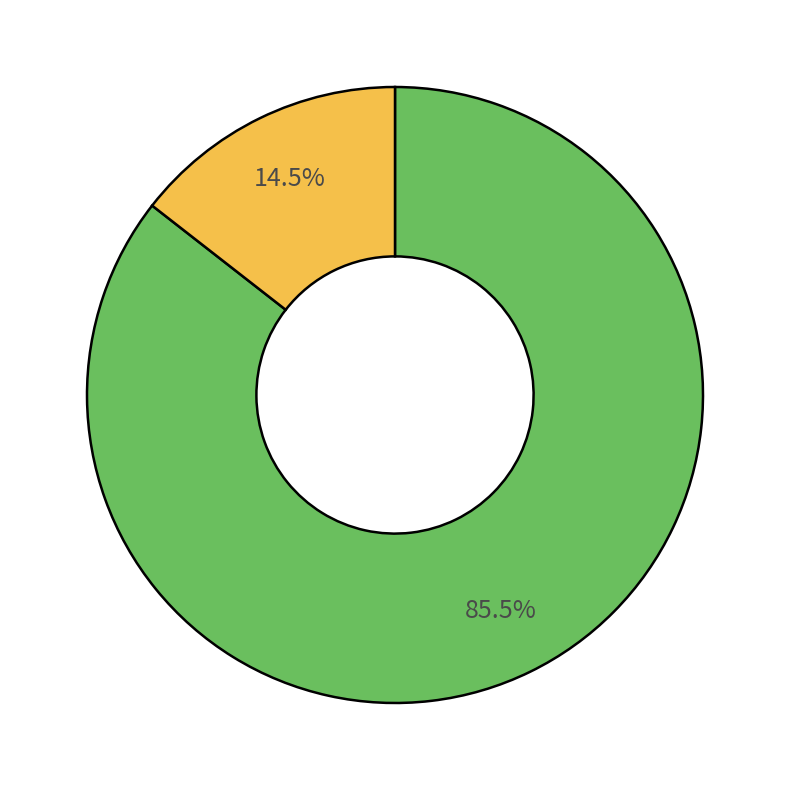

To the nearest percent, what is the difference between the largest and smallest slice percentages?

71%